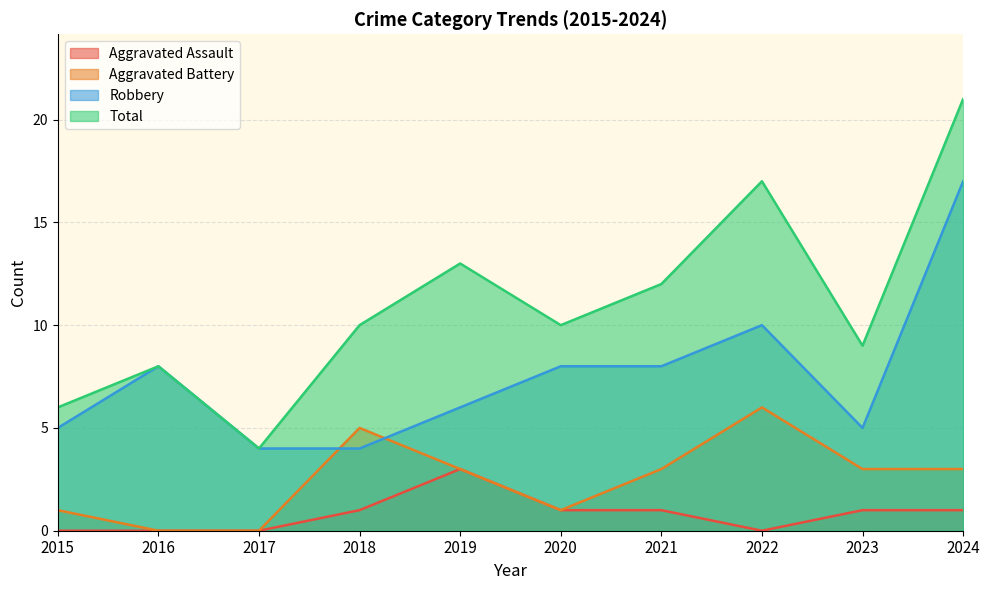

How many lines are shown in the chart?

4